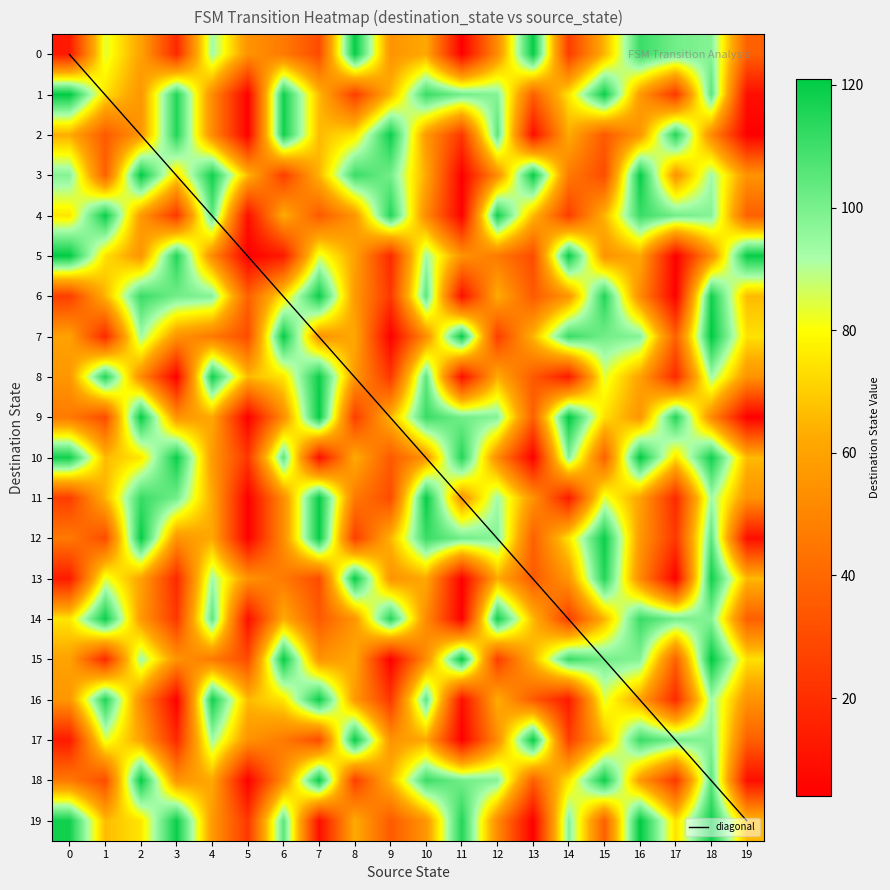

What is the spread (max minus min) of values at 19?

116